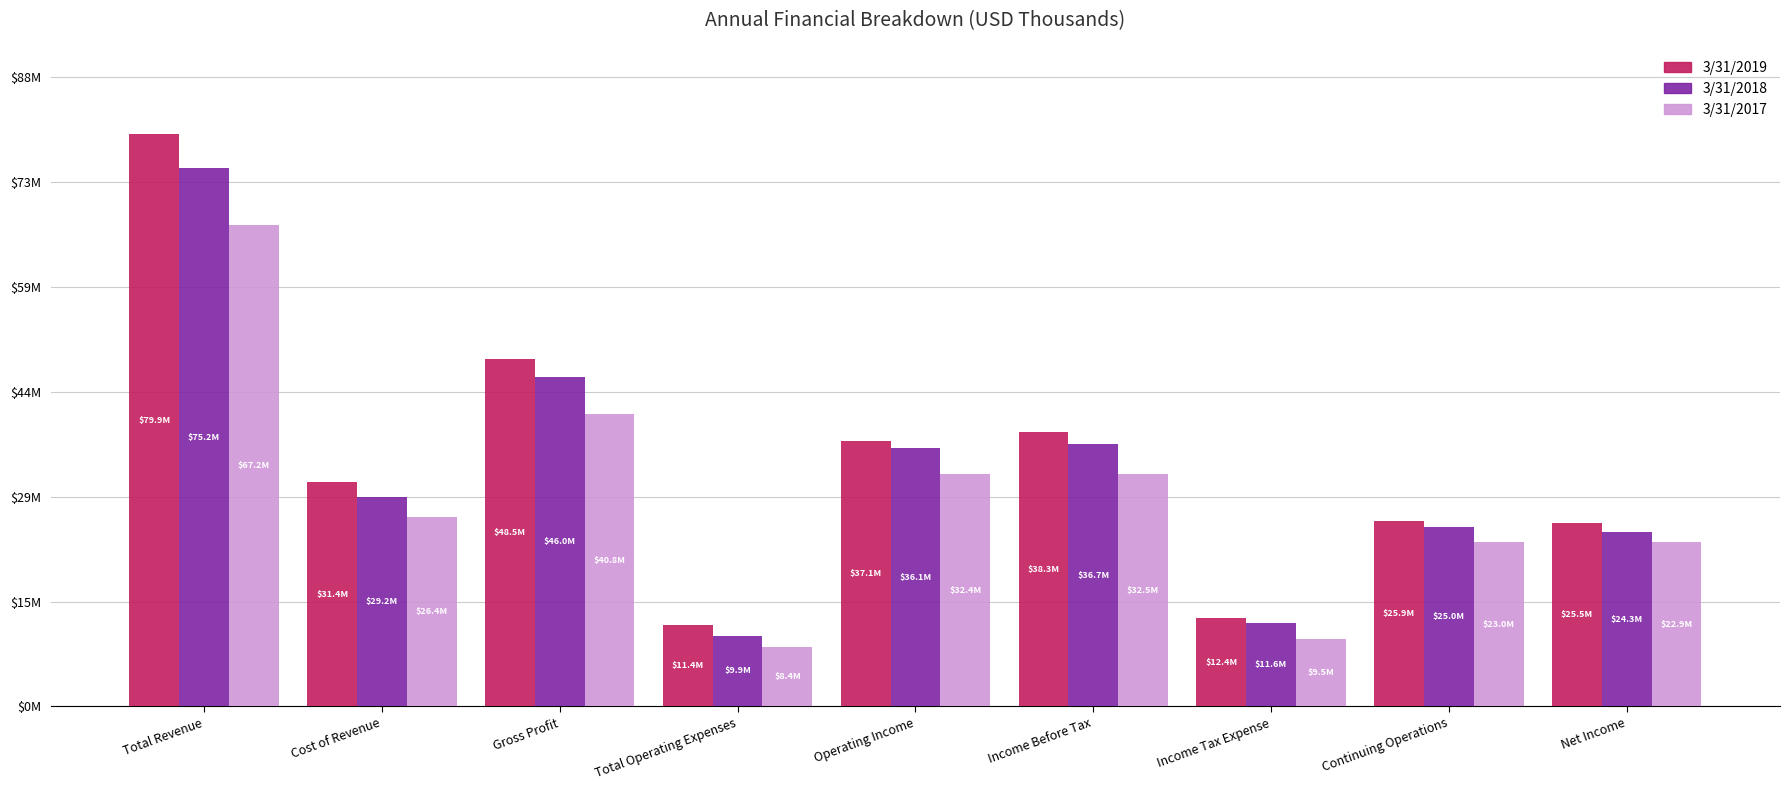

At which category is the sum across all series the highest?

Total Revenue